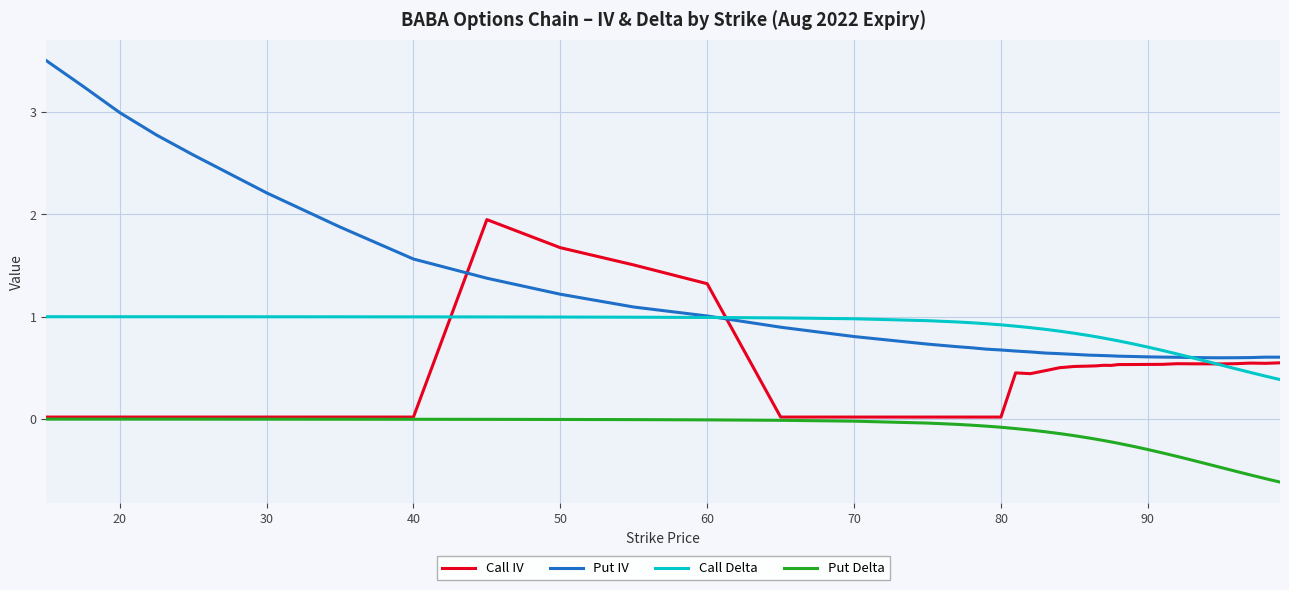

What is the greatest value displayed?

3.5